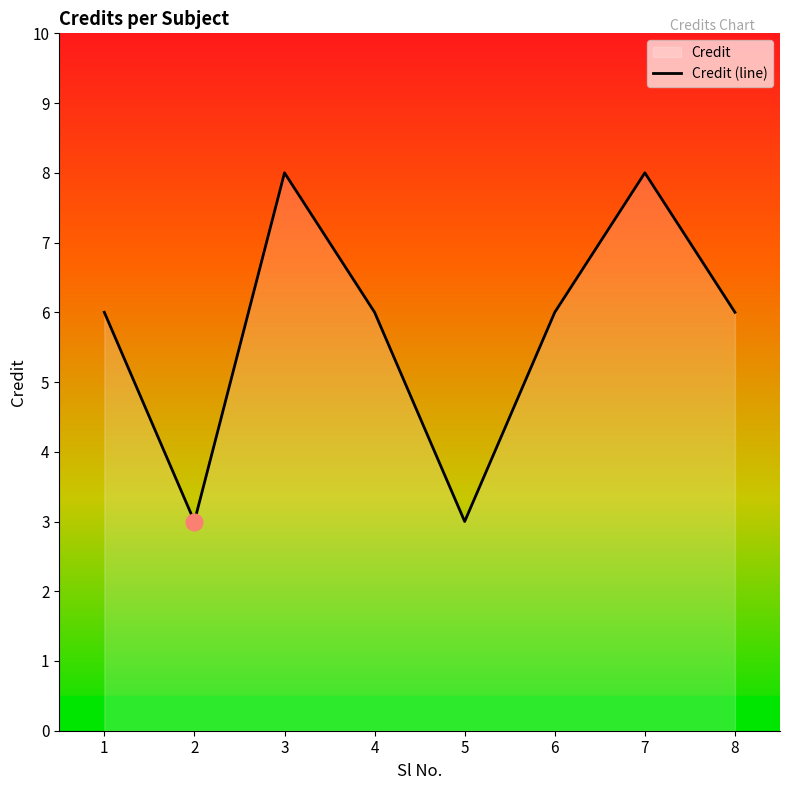

Does the chart display data point markers on the line(s)?

No